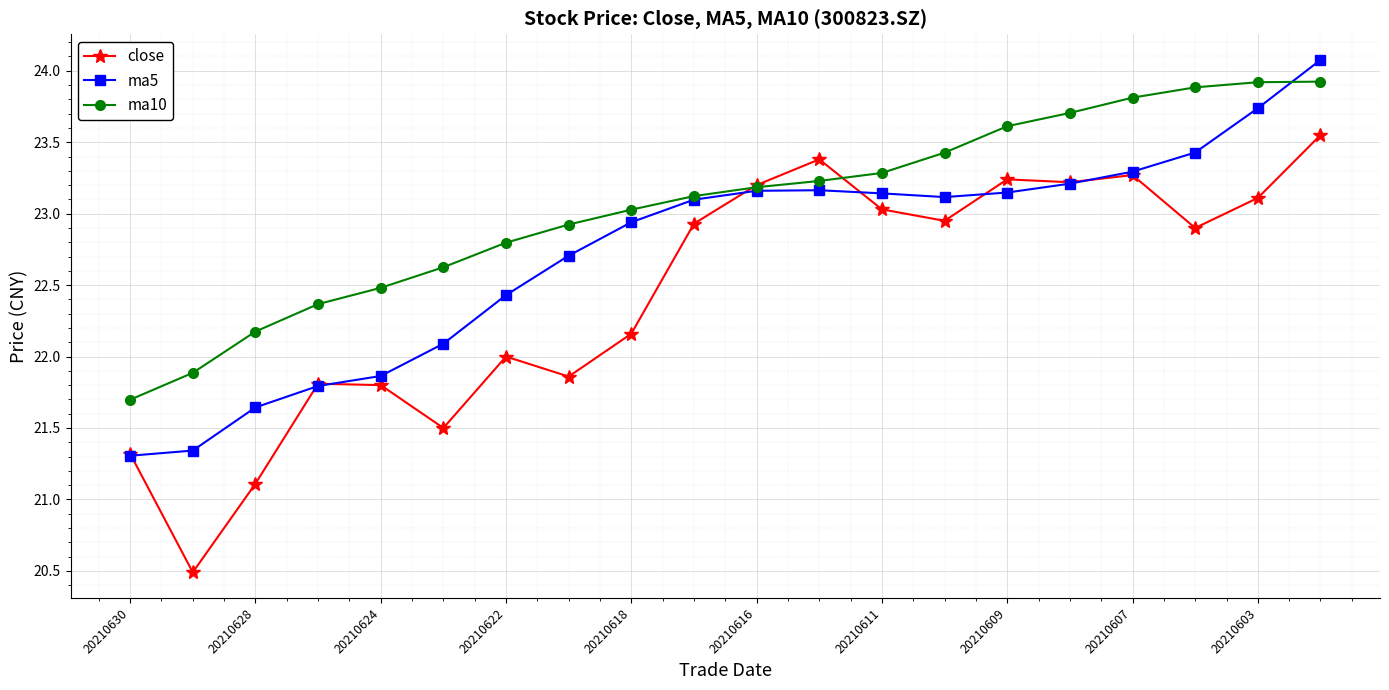

What is the value of the close point at the 7th from the left?

22.0